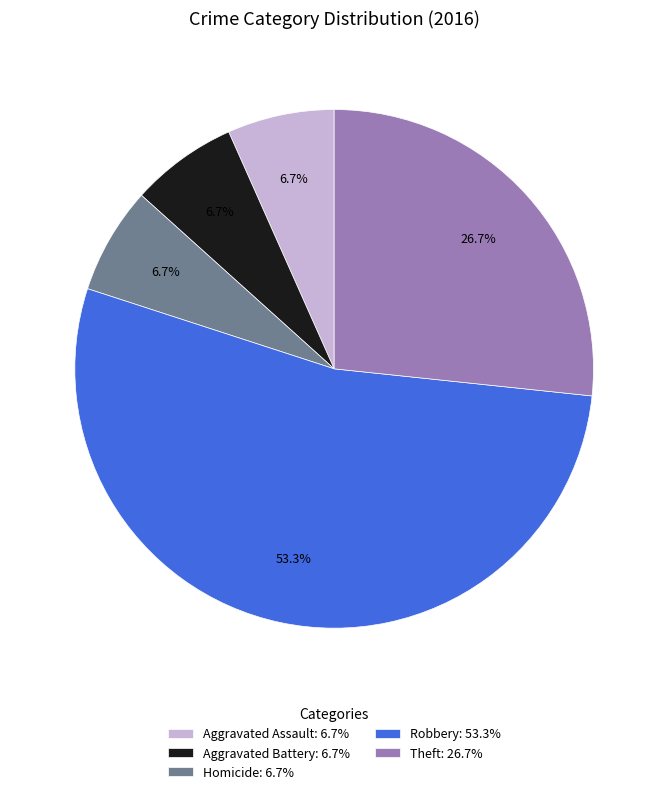

What is the largest slice in the pie chart?

Robbery: 53.3%